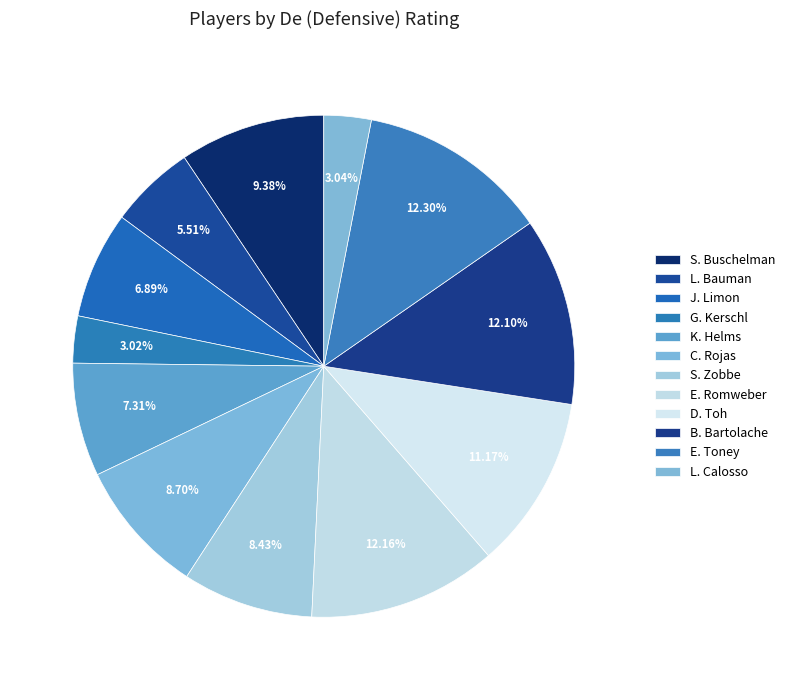

To the nearest percent, what is the difference between the G. Kerschl and K. Helms slice percentages?

4%